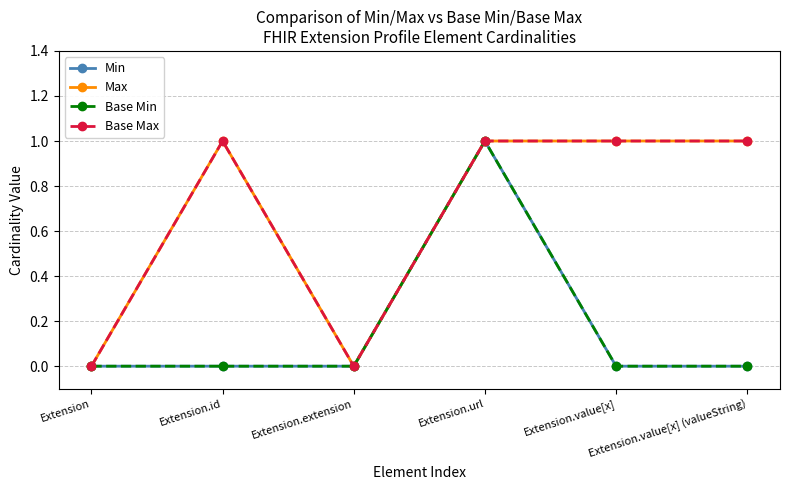

What is the sum of the Base Max values at Extension.url and Extension.id?

2